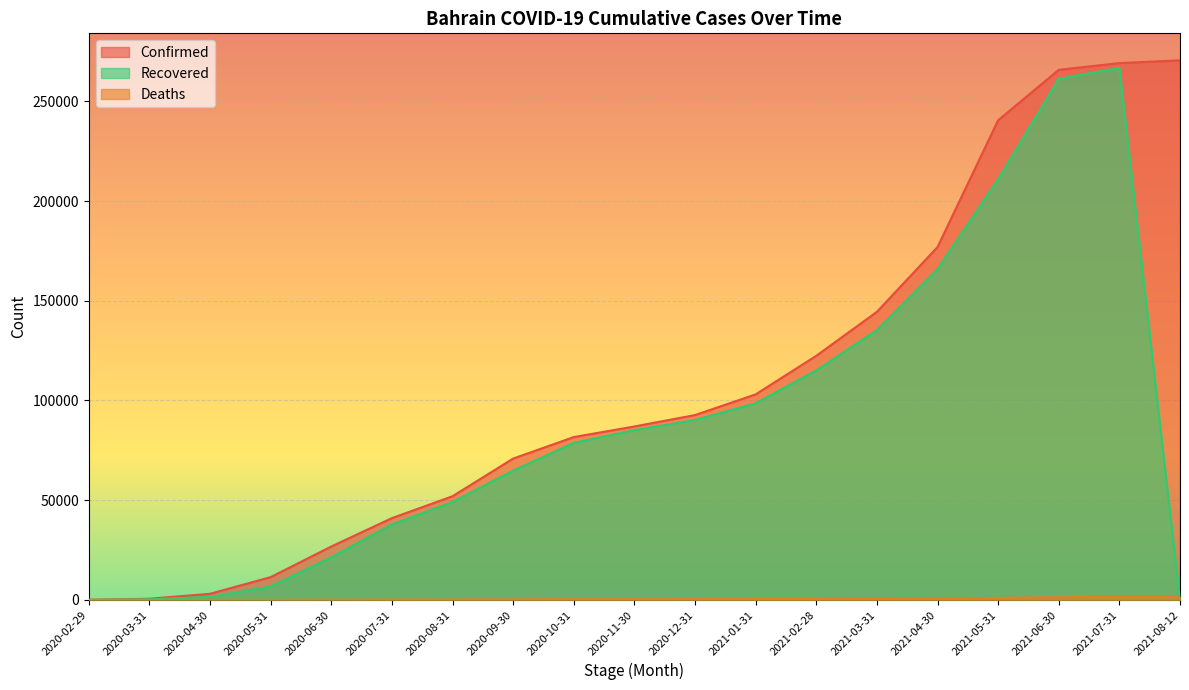

Reading left to right, what are all the values shown in this chart?

Confirmed: 2020-02-29=41	2020-03-31=567	2020-04-30=3040	2020-05-31=11398	2020-06-30=26758	2020-07-31=40982	2020-08-31=51972	2020-09-30=70864	2020-10-31=81645	2020-11-30=86956	2020-12-31=92675	2021-01-31=103057	2021-02-28=122394	2021-03-31=144445	2021-04-30=176934	2021-05-31=240531	2021-06-30=265827	2021-07-31=269186	2021-08-12=270590
Deaths: 2020-02-29=0	2020-03-31=4	2020-04-30=8	2020-05-31=19	2020-06-30=87	2020-07-31=147	2020-08-31=190	2020-09-30=251	2020-10-31=321	2020-11-30=341	2020-12-31=352	2021-01-31=375	2021-02-28=449	2021-03-31=521	2021-04-30=646	2021-05-31=980	2021-06-30=1352	2021-07-31=1384	2021-08-12=1384
Recovered: 2020-02-29=0	2020-03-31=295	2020-04-30=1500	2020-05-31=6673	2020-06-30=21331	2020-07-31=37840	2020-08-31=49047	2020-09-30=64838	2020-10-31=78719	2020-11-30=85141	2020-12-31=90217	2021-01-31=98599	2021-02-28=115089	2021-03-31=135315	2021-04-30=165928	2021-05-31=211024	2021-06-30=261287	2021-07-31=266796	2021-08-12=0